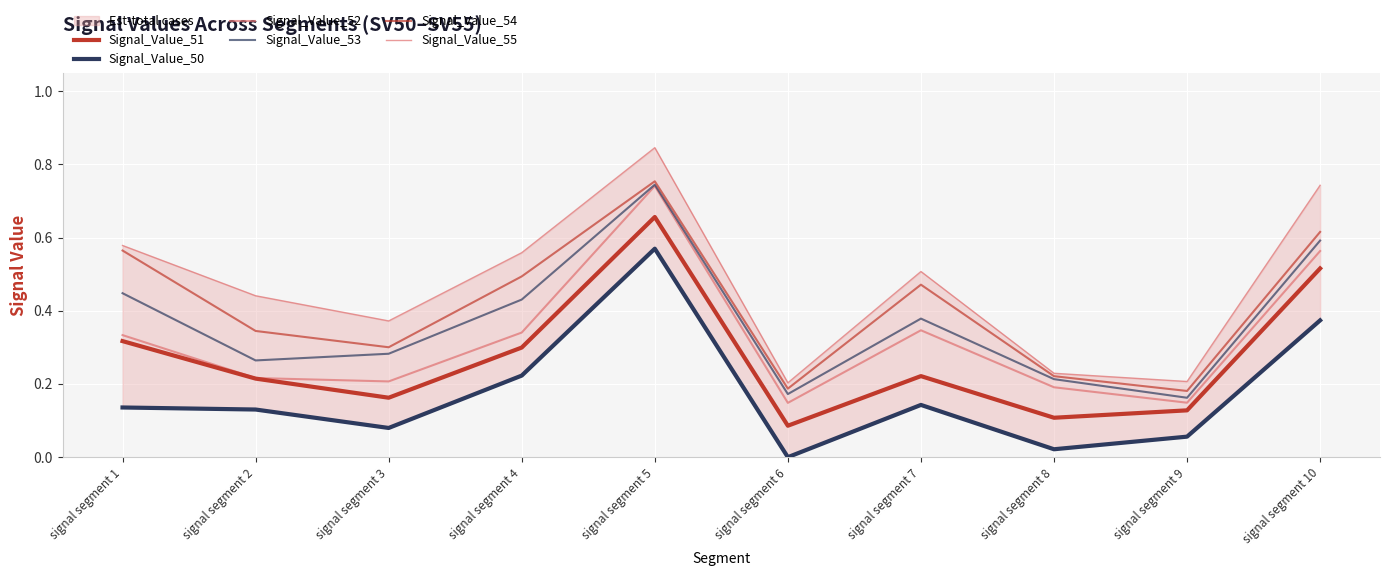

Which has a higher value, signal segment 3 or signal segment 6?

signal segment 3